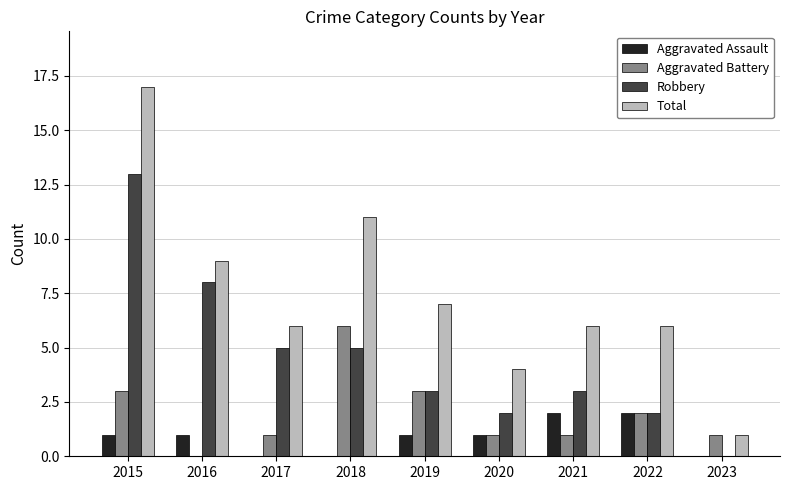

What are all the series names shown in the legend?

Aggravated Assault, Aggravated Battery, Robbery, Total